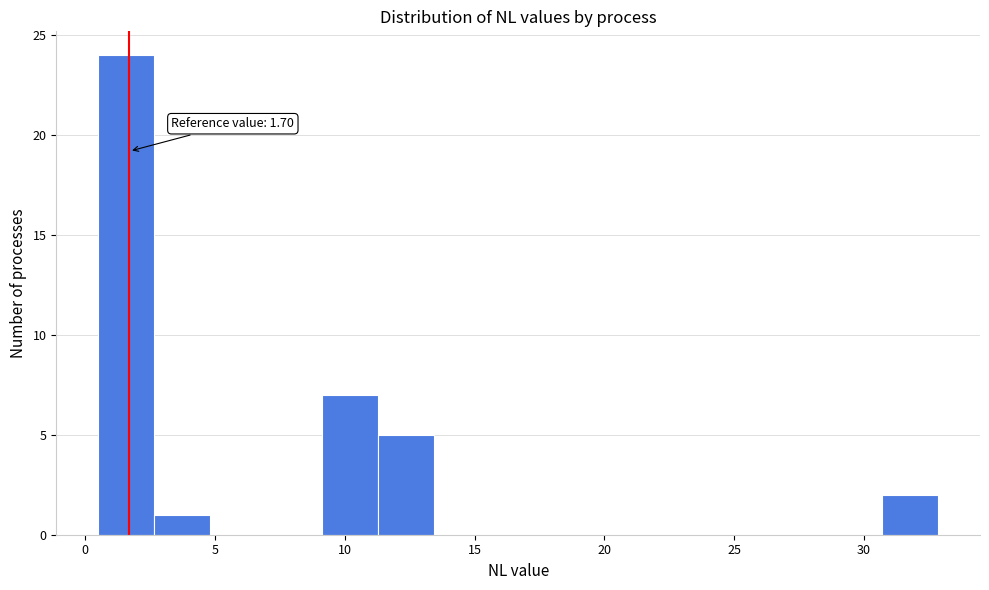

Over which range of the x-axis is the bar tallest?

0.5 to 2.5